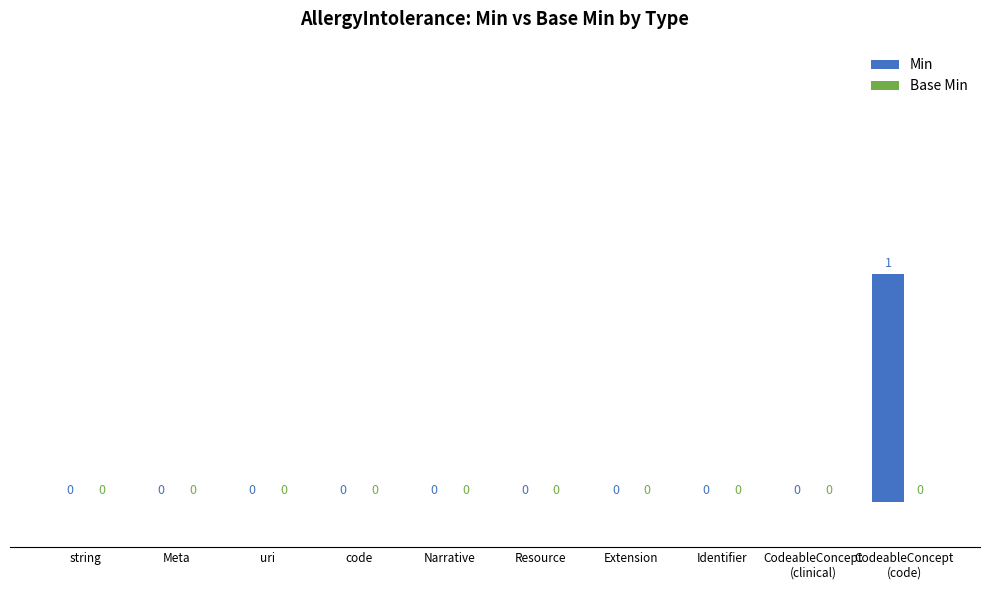

True or false: the data shows 0 at Extension.

True